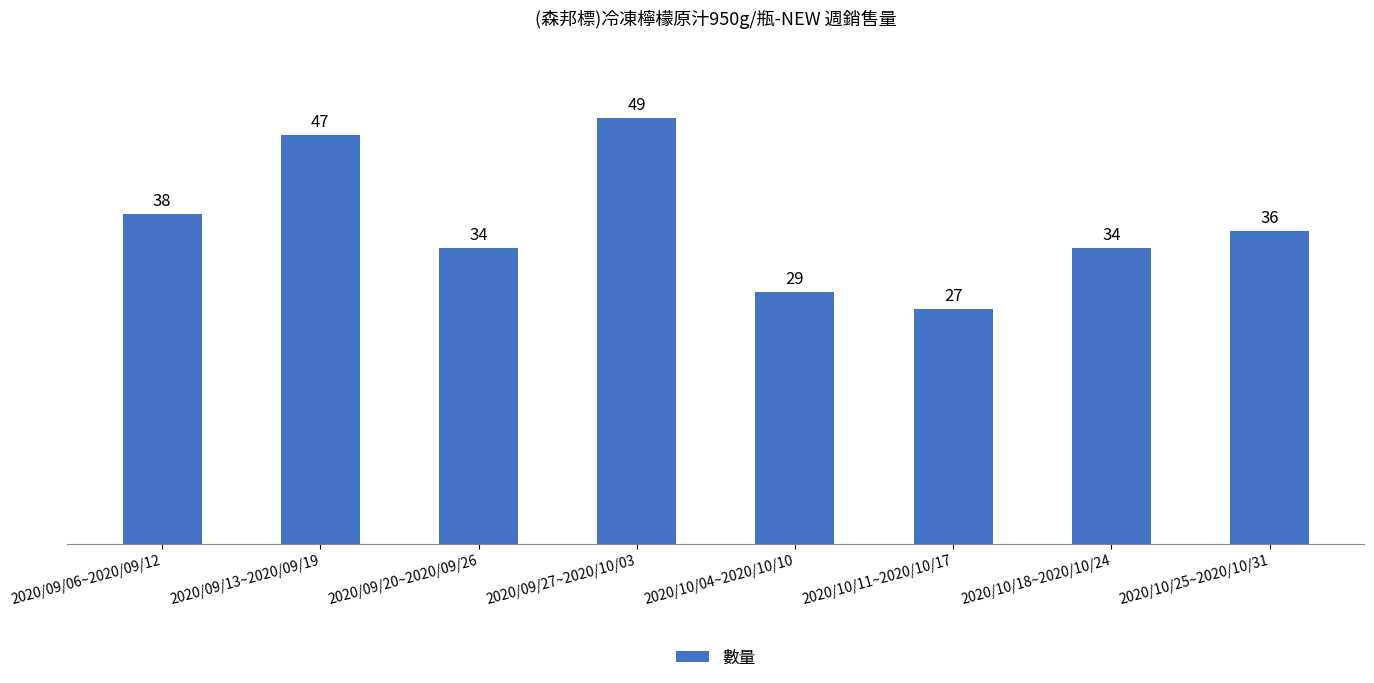

The value at 2020/09/20~2020/09/26 is 57. True or false?

False